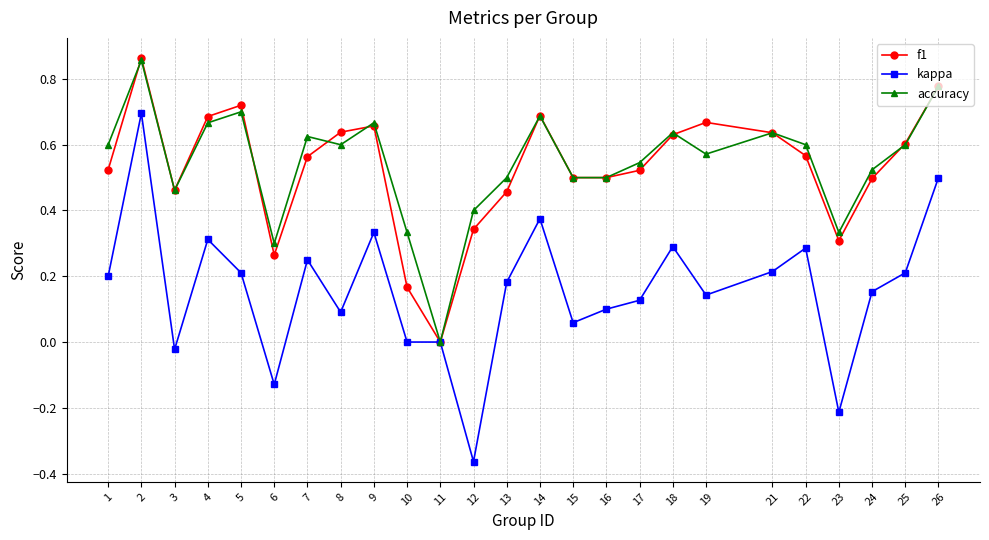

What is the sum of all kappa values?

4.0